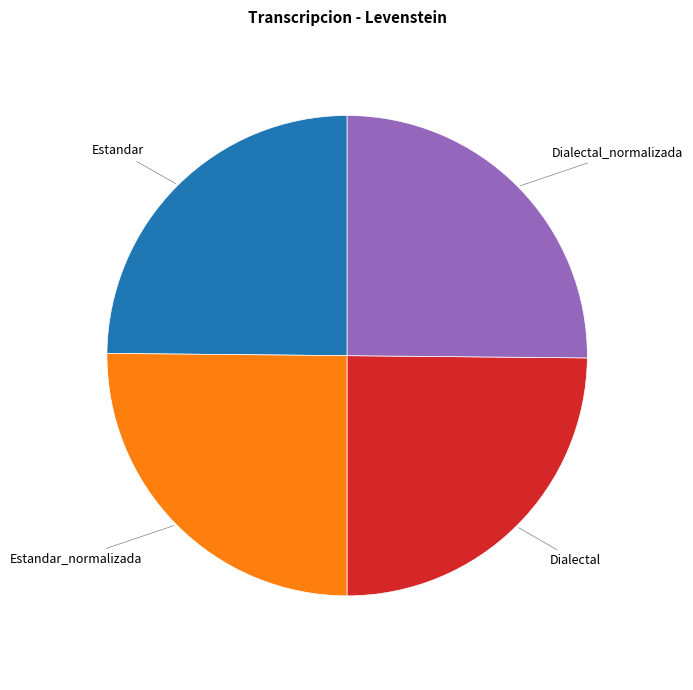

Is there any slice that represents more than half of the pie?

No